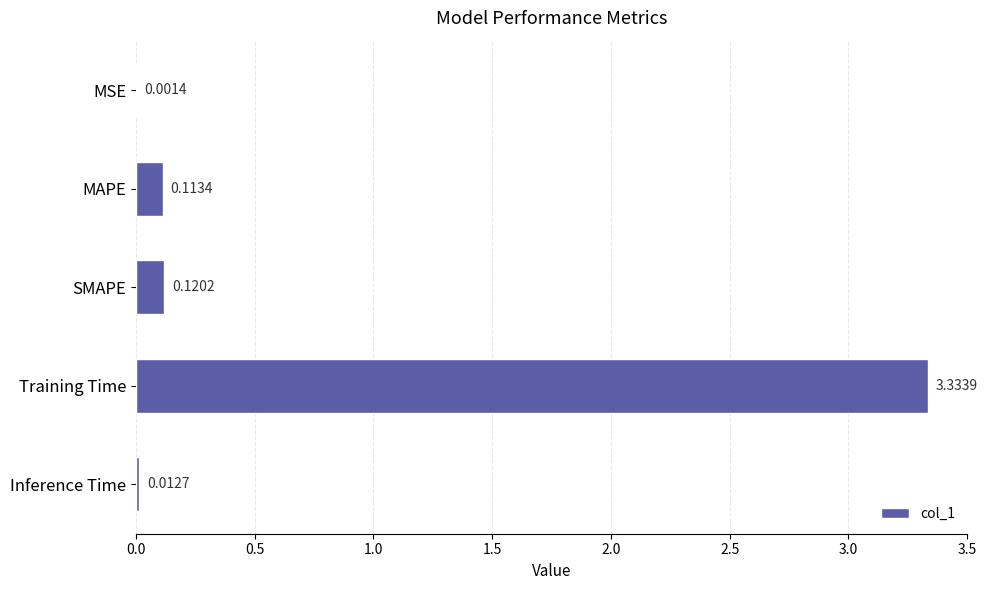

At which label is the value closest to 1?

SMAPE